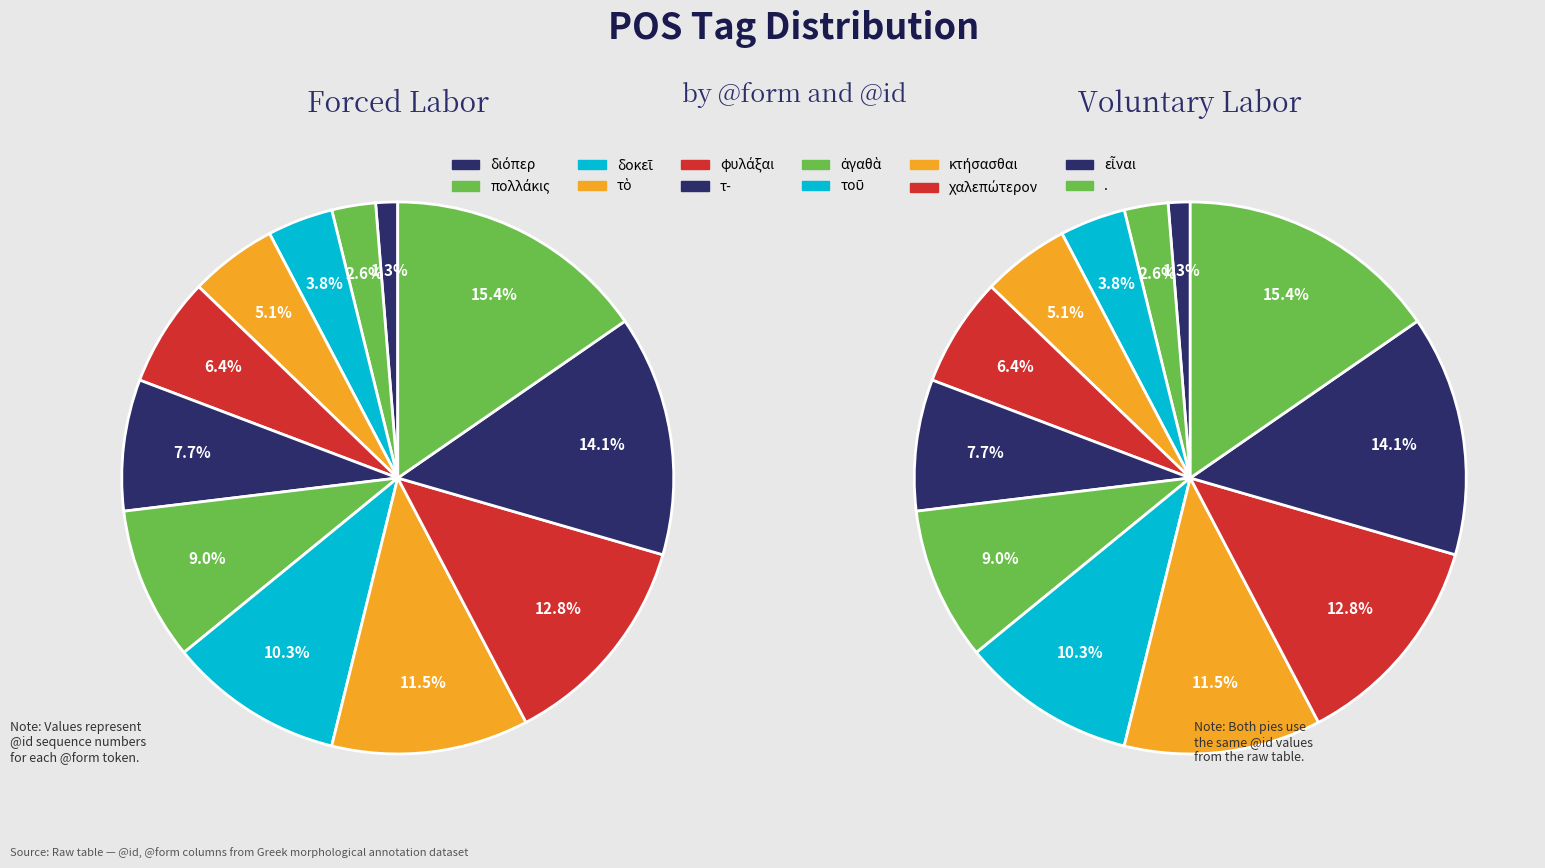

To the nearest percent, what is the difference between the εἶναι and τ- slice percentages?

6%